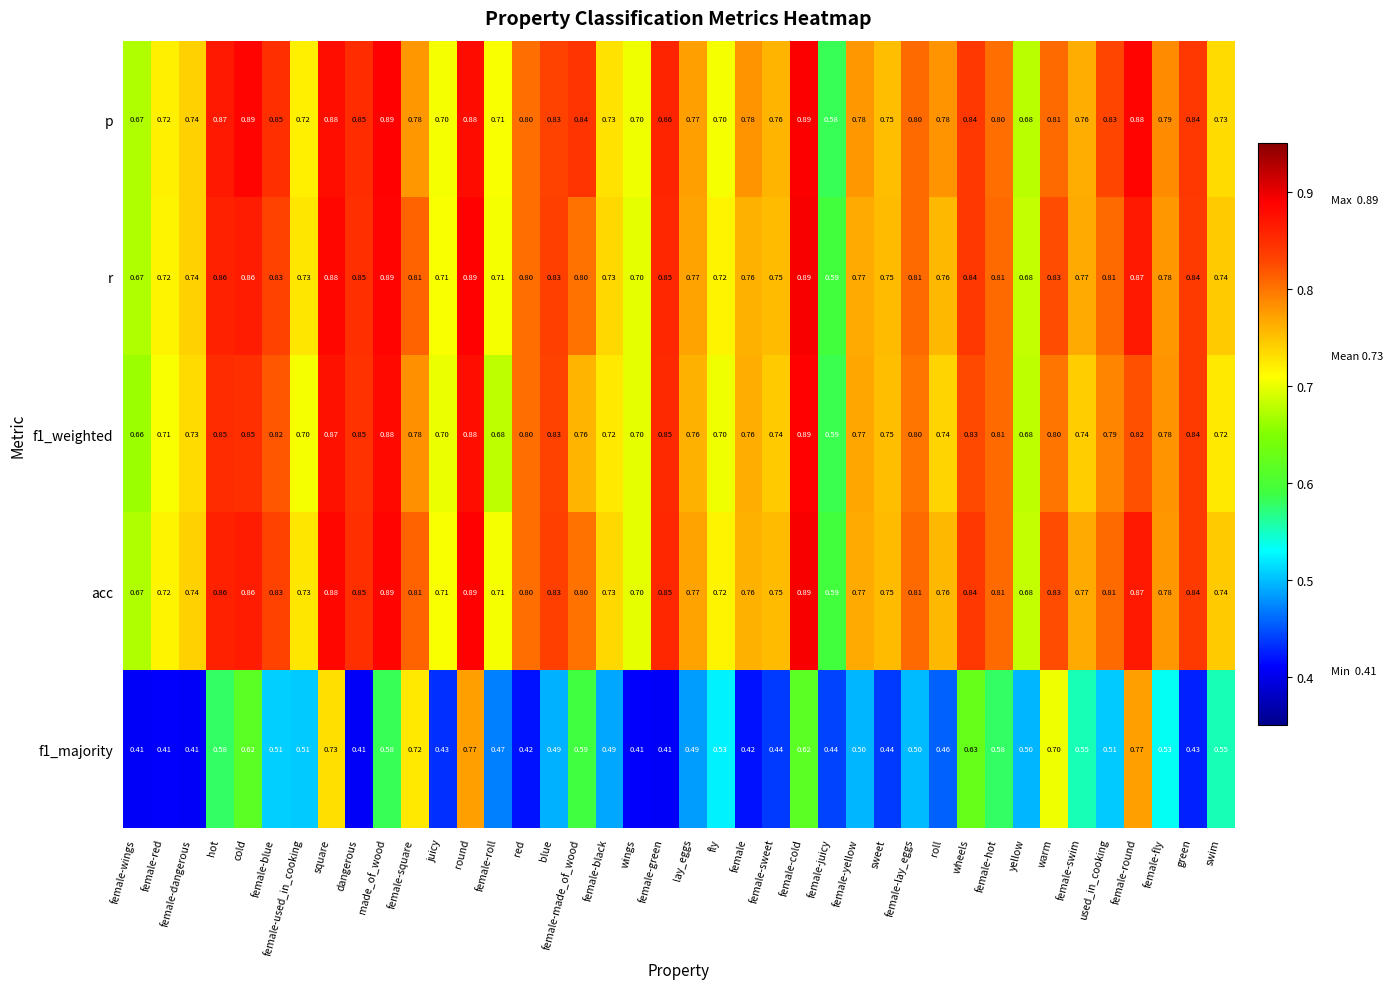

Where is f1_weighted nearest to the value 0?

female-juicy